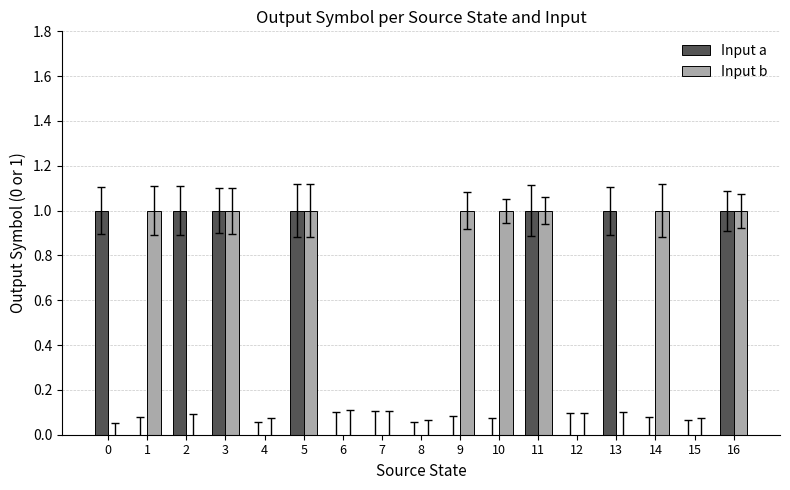

Does the chart contain stacked bars?

No